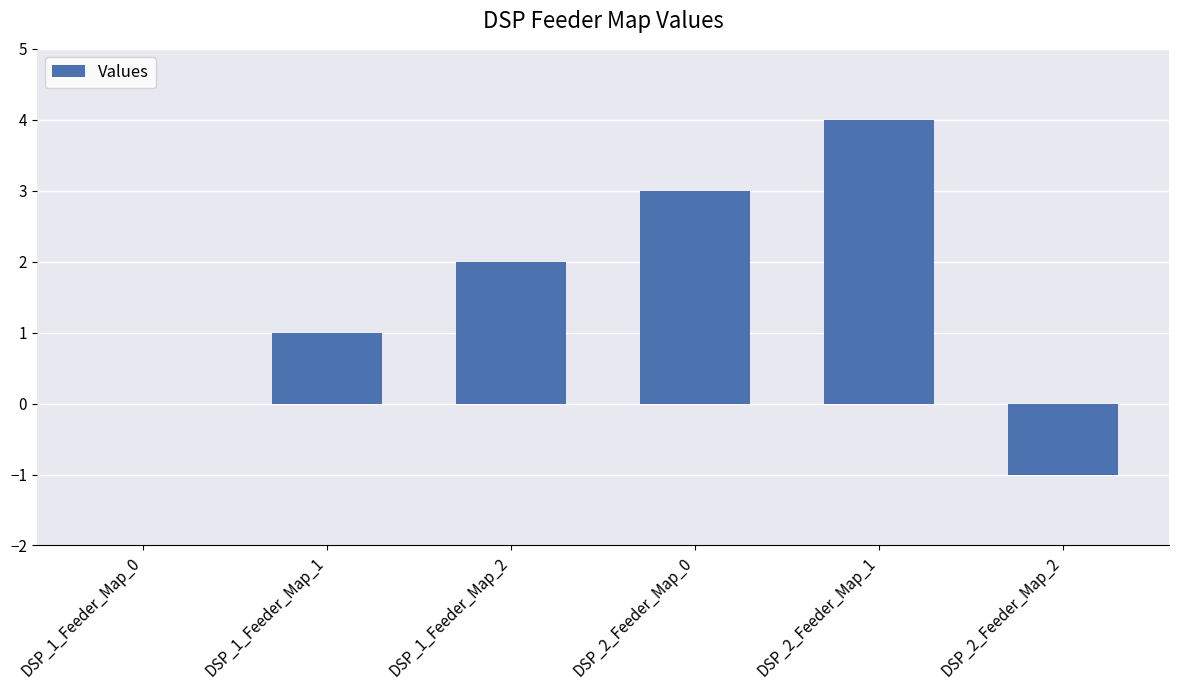

Which has a higher value, DSP_2_Feeder_Map_2 or DSP_1_Feeder_Map_2?

DSP_1_Feeder_Map_2